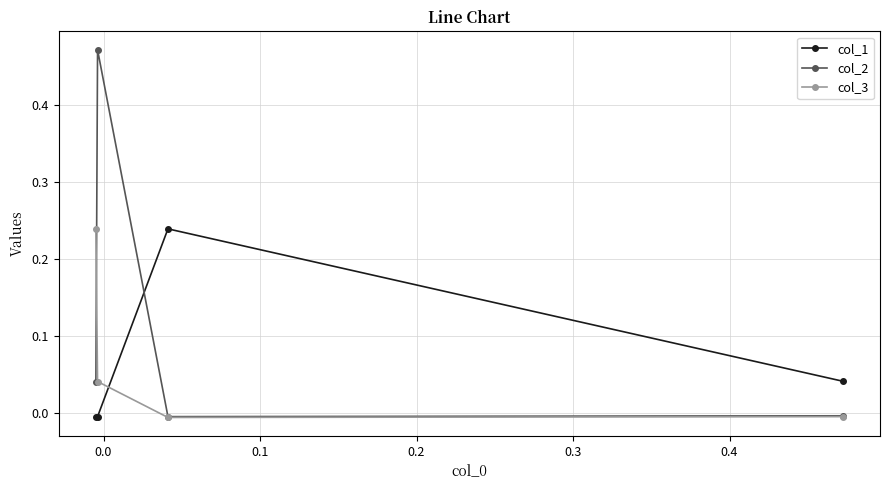

How many times do col_2 and col_3 cross each other?

1